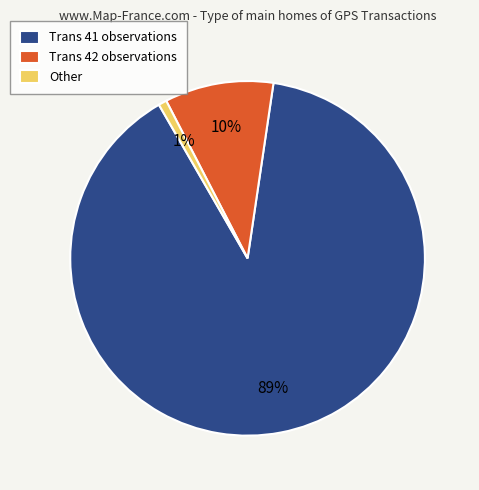

To the nearest percent, what is the combined percentage of Other and Trans 41 observations?

90%